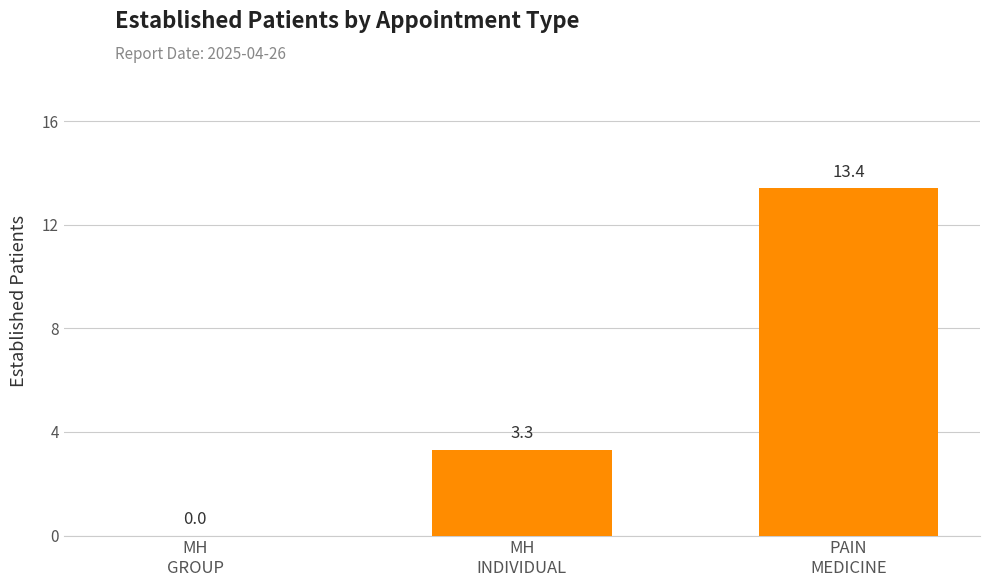

What is the greatest value displayed?

13.4